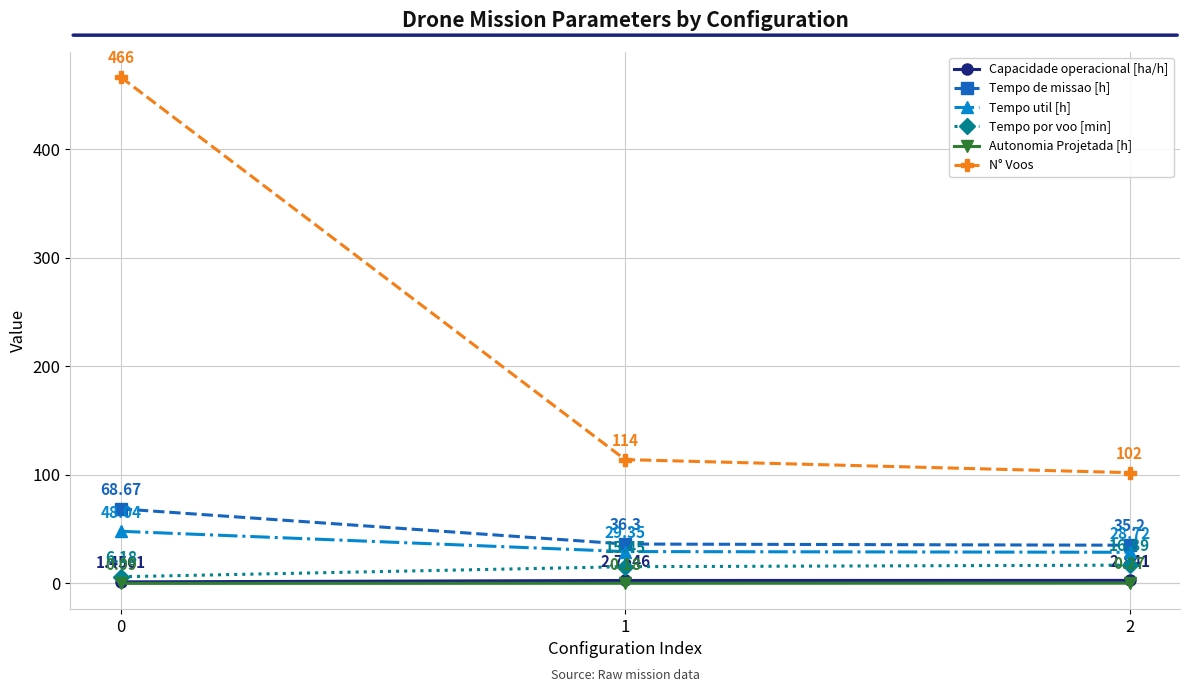

Where is Tempo por voo [min] nearest to the value 11?

1